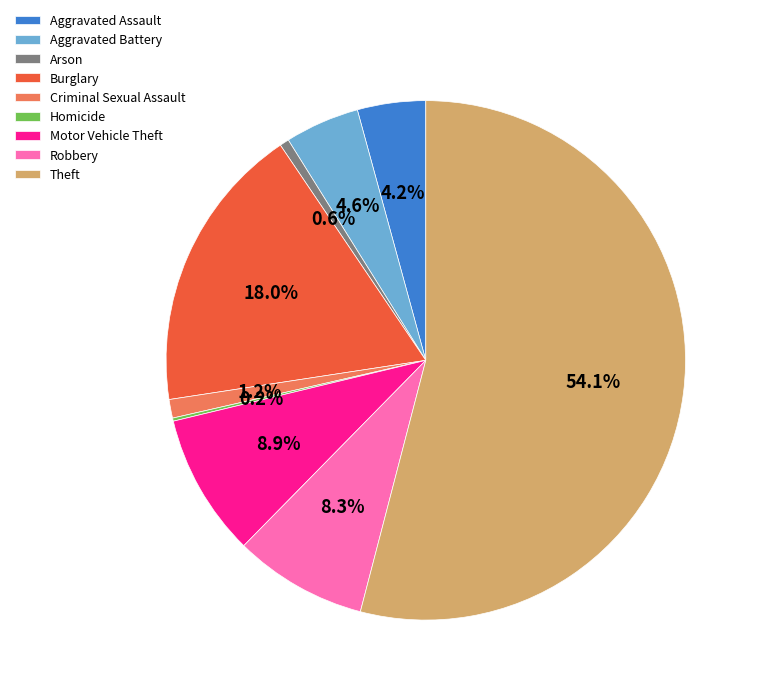

Is it true that Theft is 45% of the pie?

False